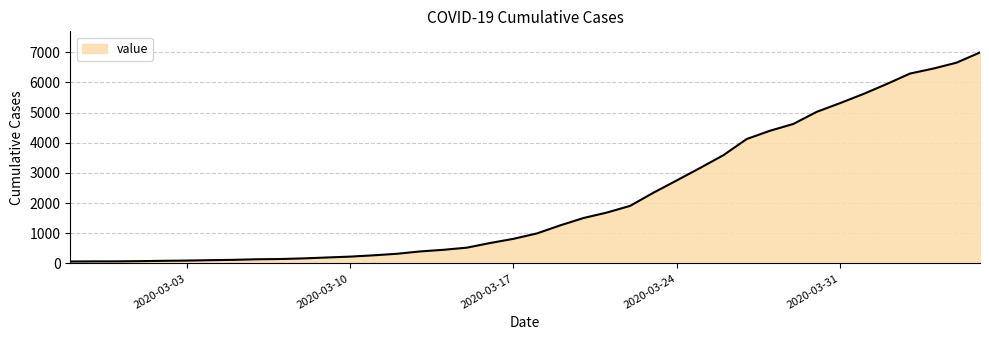

What is the average value?

2142